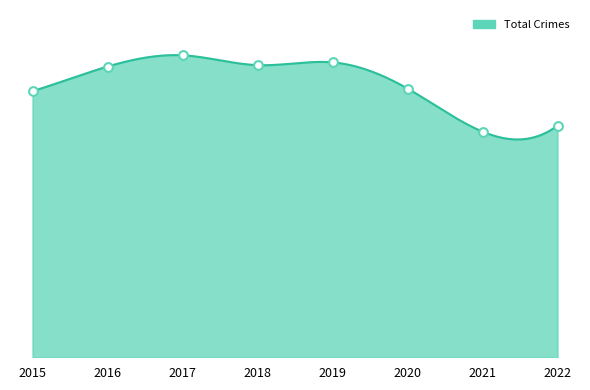

At how many categories does at least one series exceed 1015?

2